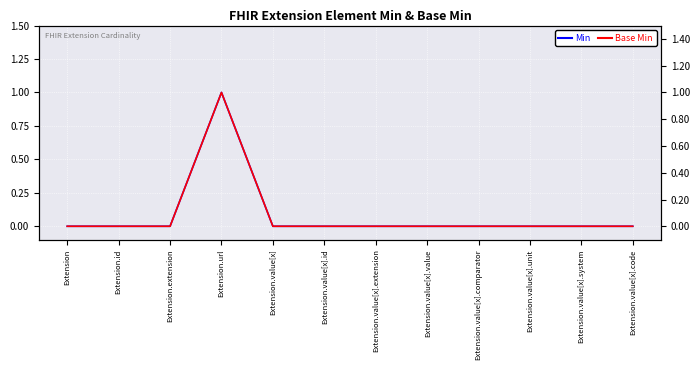

True or false: Min and Base Min intersect in this chart.

False